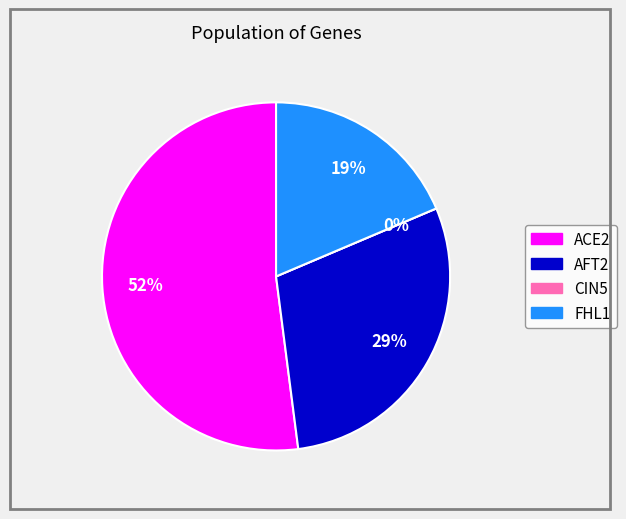

To the nearest percent, what is the average slice percentage?

25%